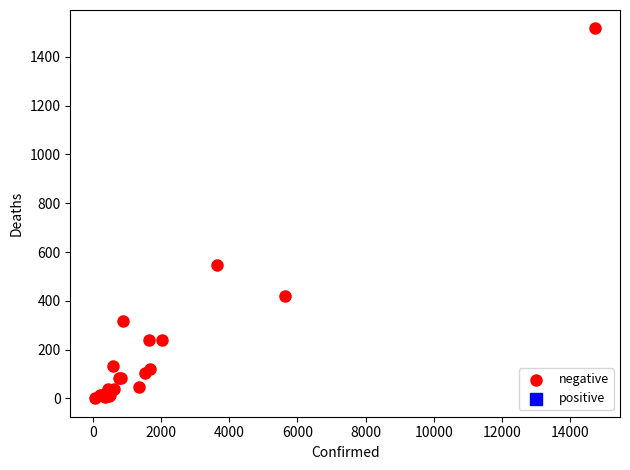

What Y value in the scatter plot is closest to 758?

546